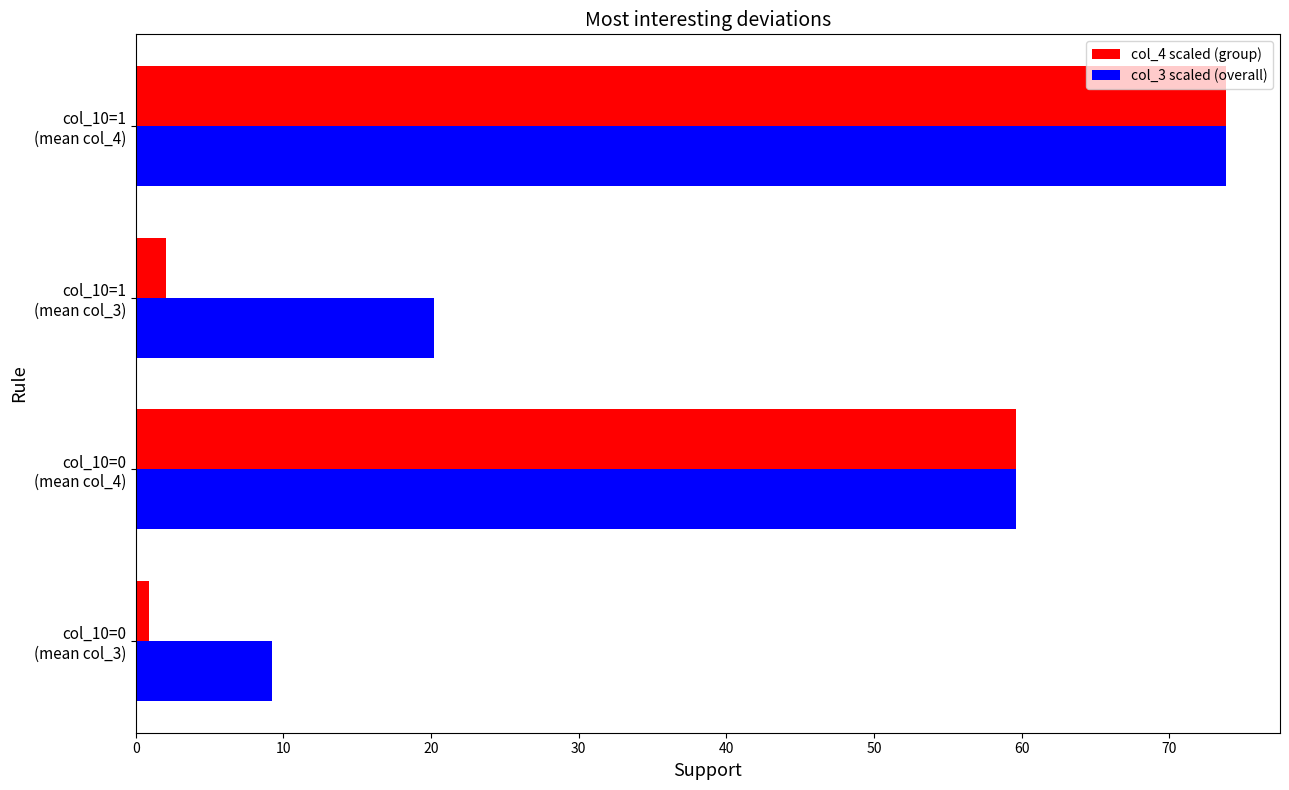

Which series has the widest spread of values?

col_4 scaled (group)